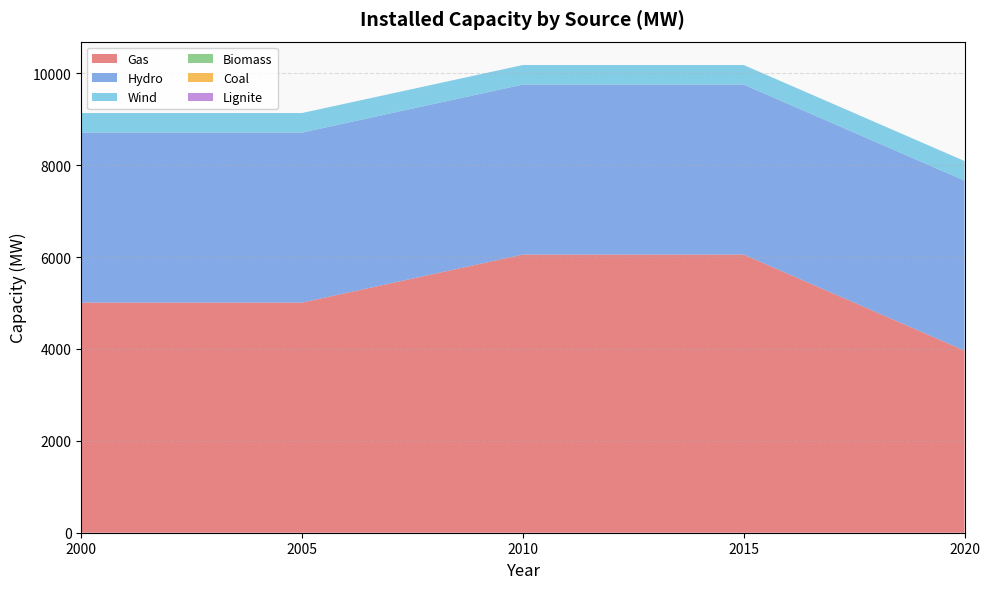

Reading left to right, what are all the values shown in this chart?

Gas: 5010.0	5010.0	6055.0	6055.0	3965.0
Hydro: 3701.0	3701.0	3701.0	3701.0	3701.0
Wind: 425.6	425.6	425.6	425.6	425.6
Biomass: 0.0	0.0	0.0	0.0	0.0
Coal: 0.0	0.0	0.0	0.0	0.0
Lignite: 0.0	0.0	0.0	0.0	0.0